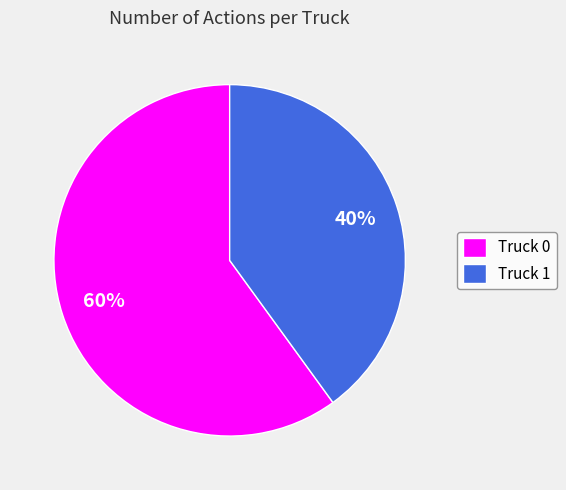

Which category accounts for the majority?

Truck 0